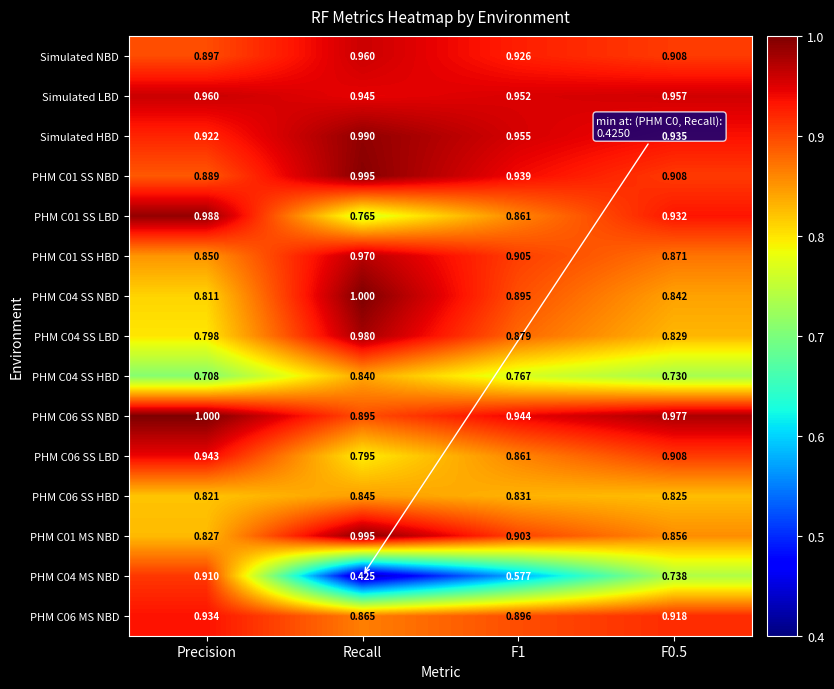

Where is PHM C04 SS HBD nearest to the value 0?

Precision